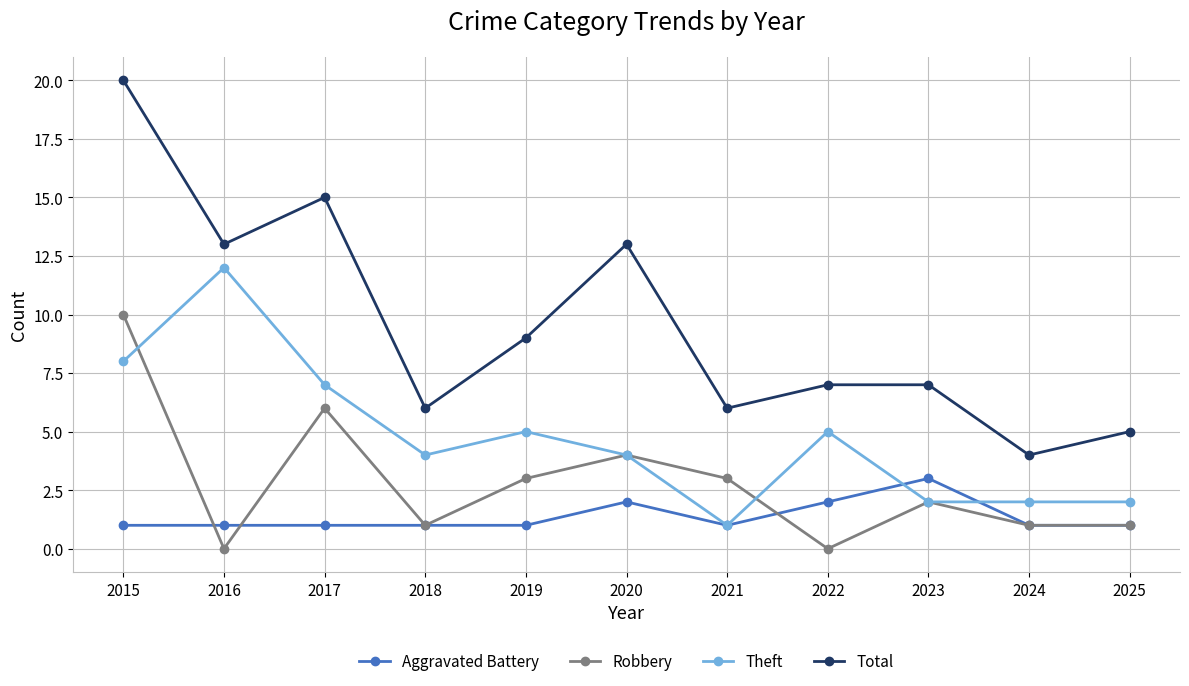

What is the sum of the Robbery values at 2019 and 2020?

7